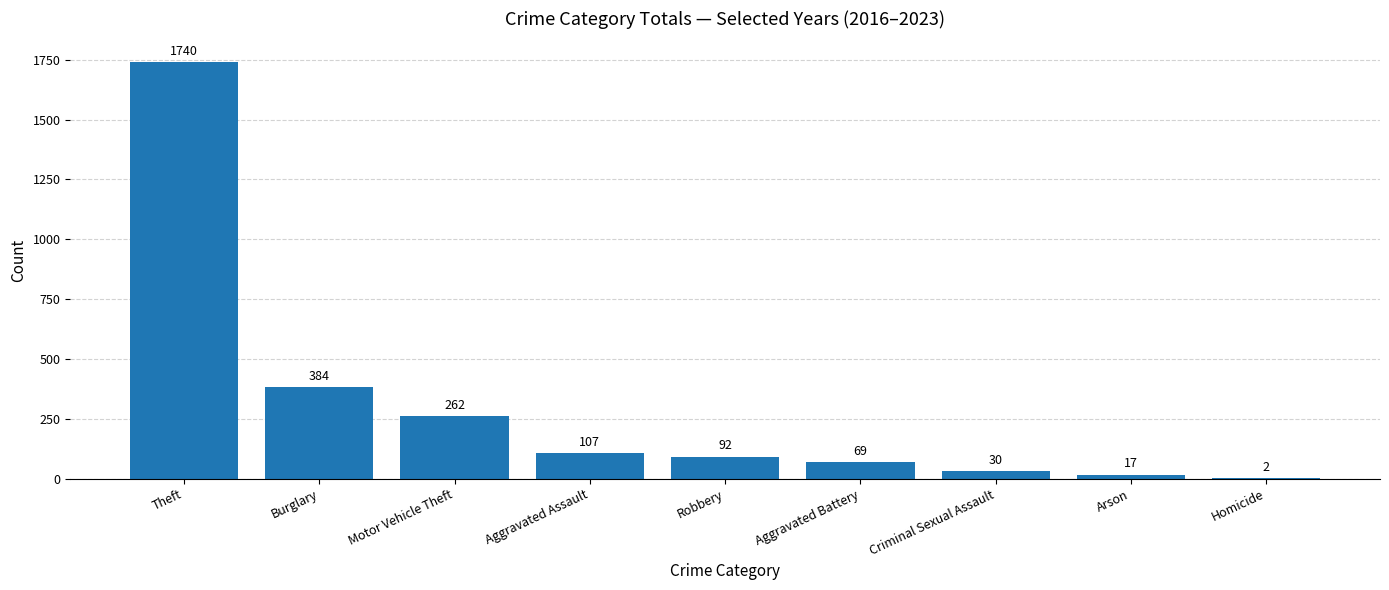

How many data points does each series have?

9